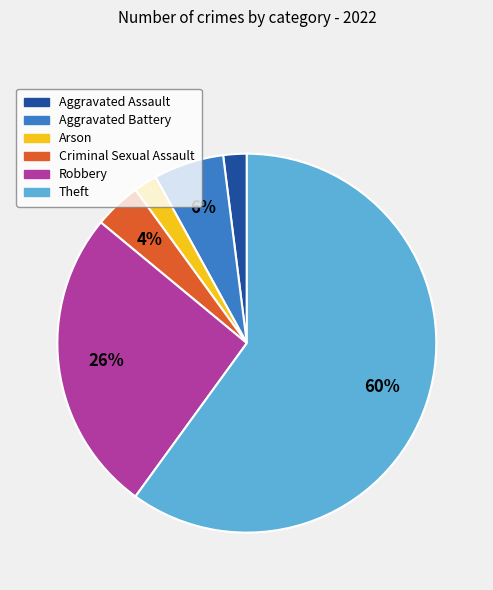

Combined, do Theft and Aggravated Assault account for over 50%?

Yes